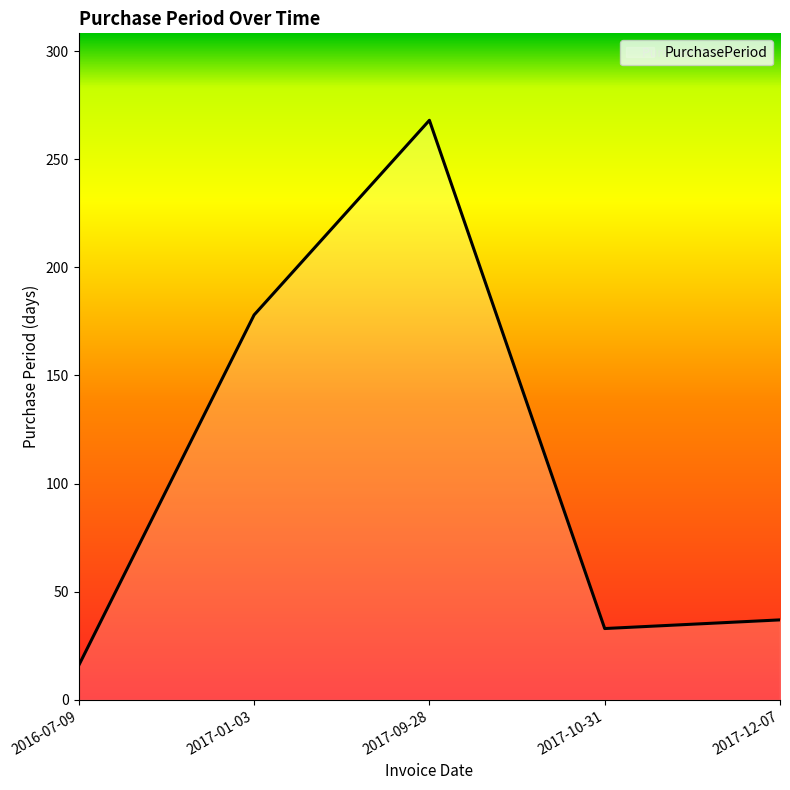

At which category does the data reach its first local valley?

2017-10-31